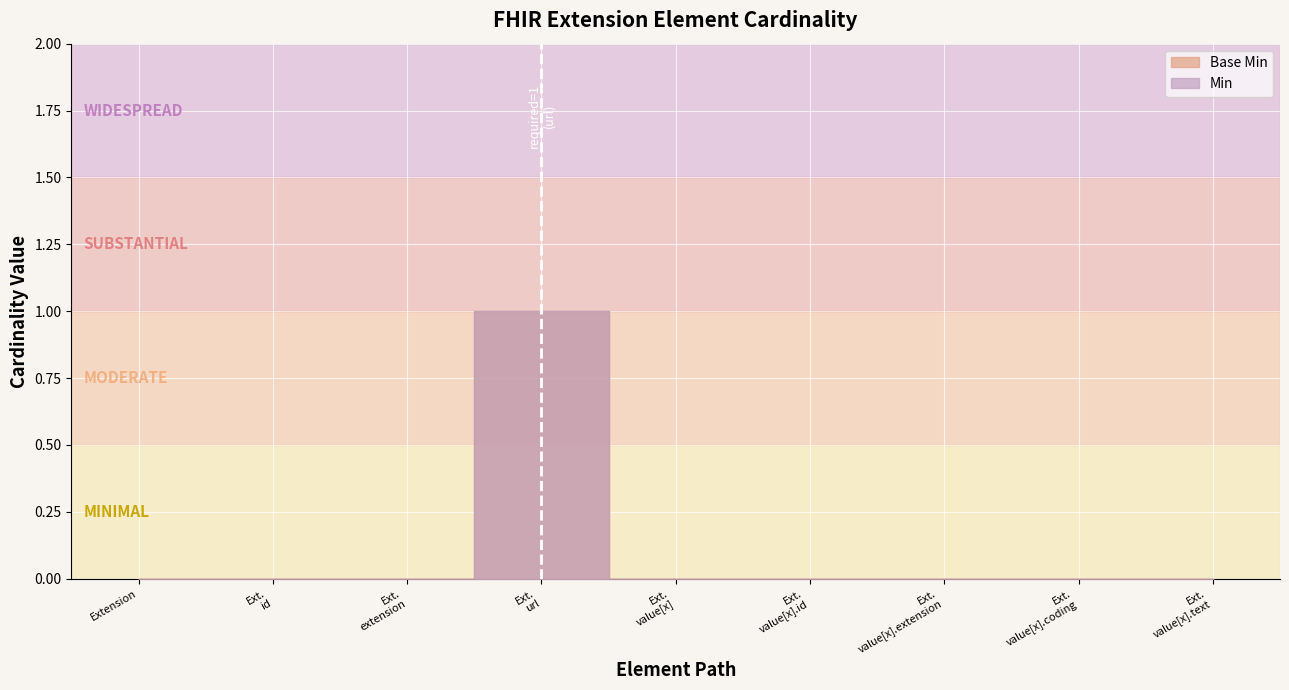

How many Min values are between 0 and 1?

9